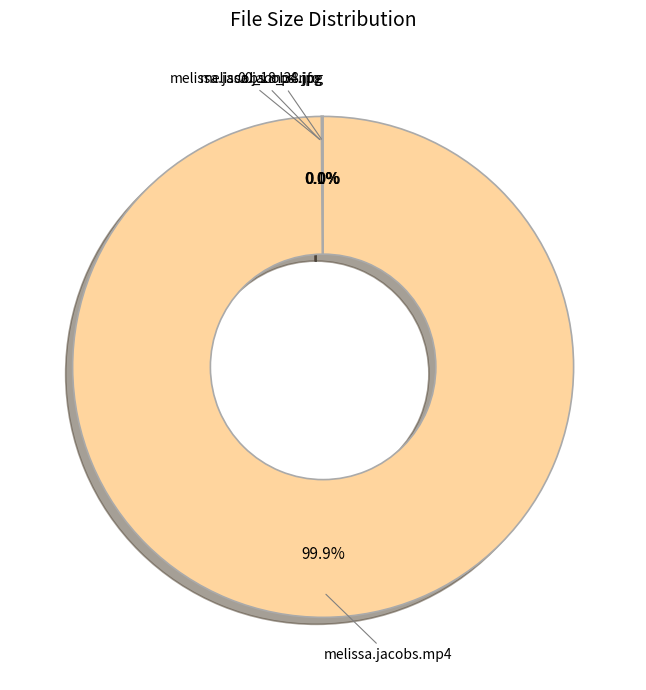

What is the majority slice?

melissa.jacobs.mp4